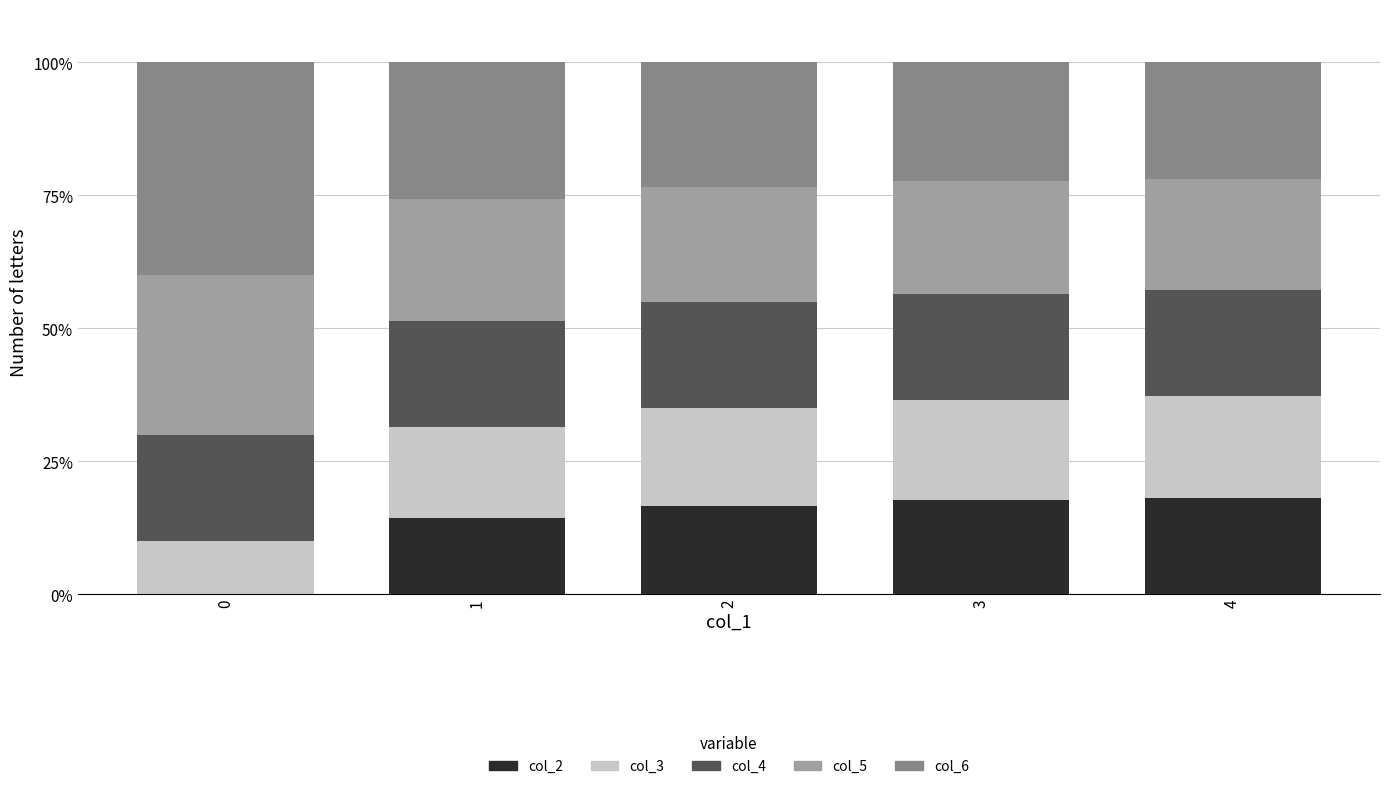

What is the total value across all series at 4?

100.0